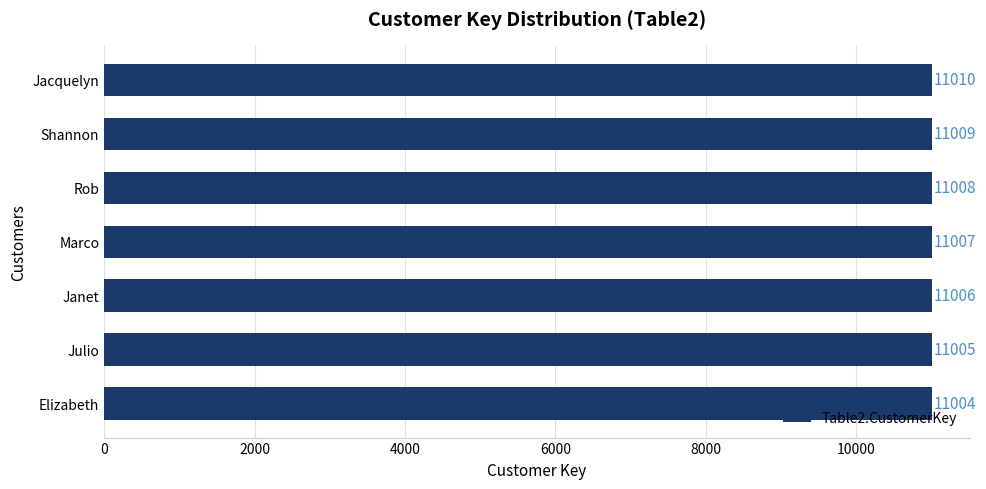

True or false: the data shows 11009 at Shannon.

True